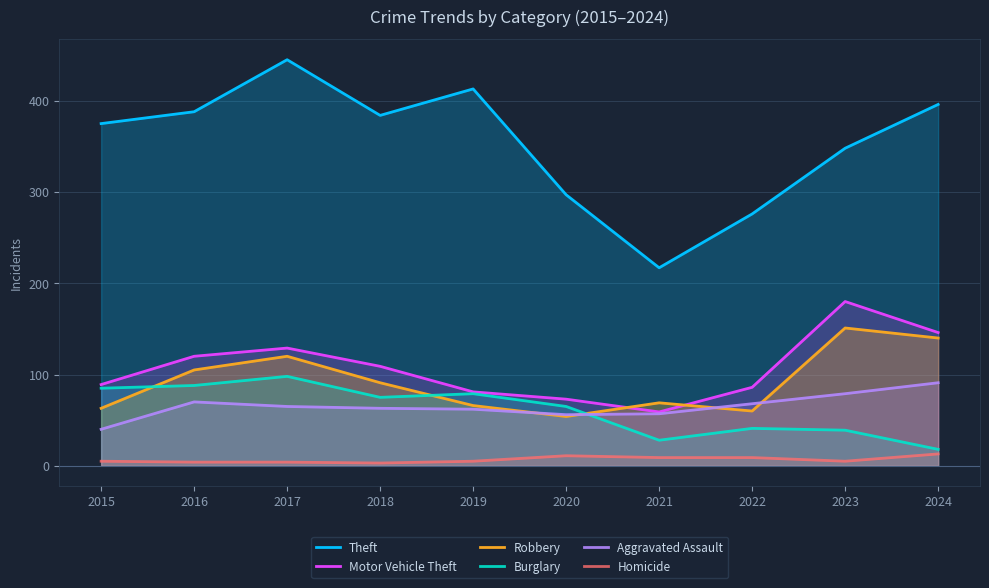

What is the difference between the second highest and minimum values in the Motor Vehicle Theft series?

87